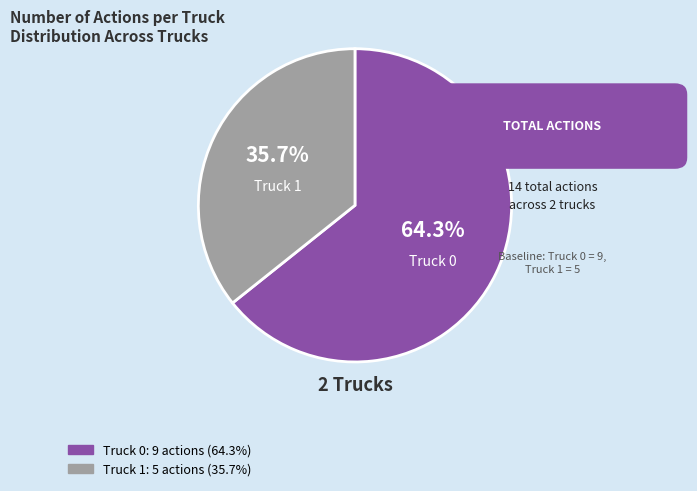

True or false: Truck 1 accounts for 21% of the total.

False